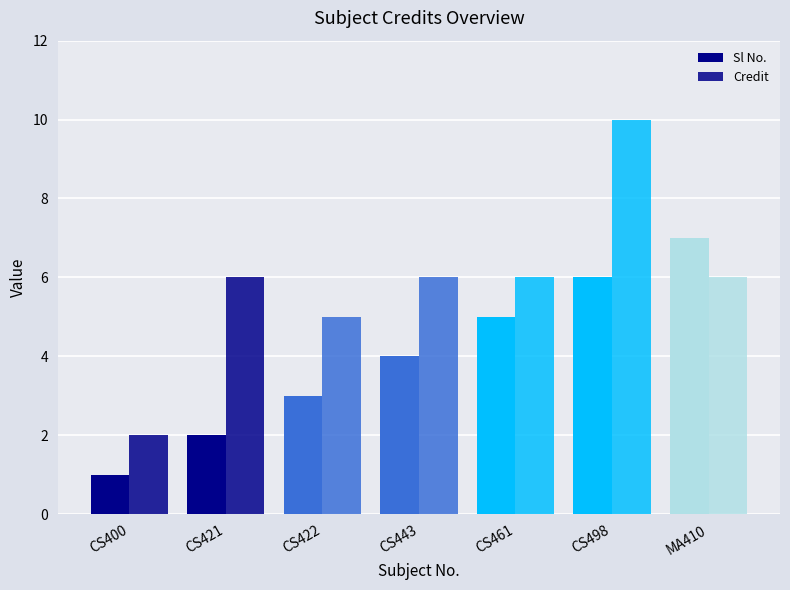

Reading left to right, list all the values displayed in this chart.

Sl No.: 1	2	3	4	5	6	7
Credit: 2	6	5	6	6	10	6